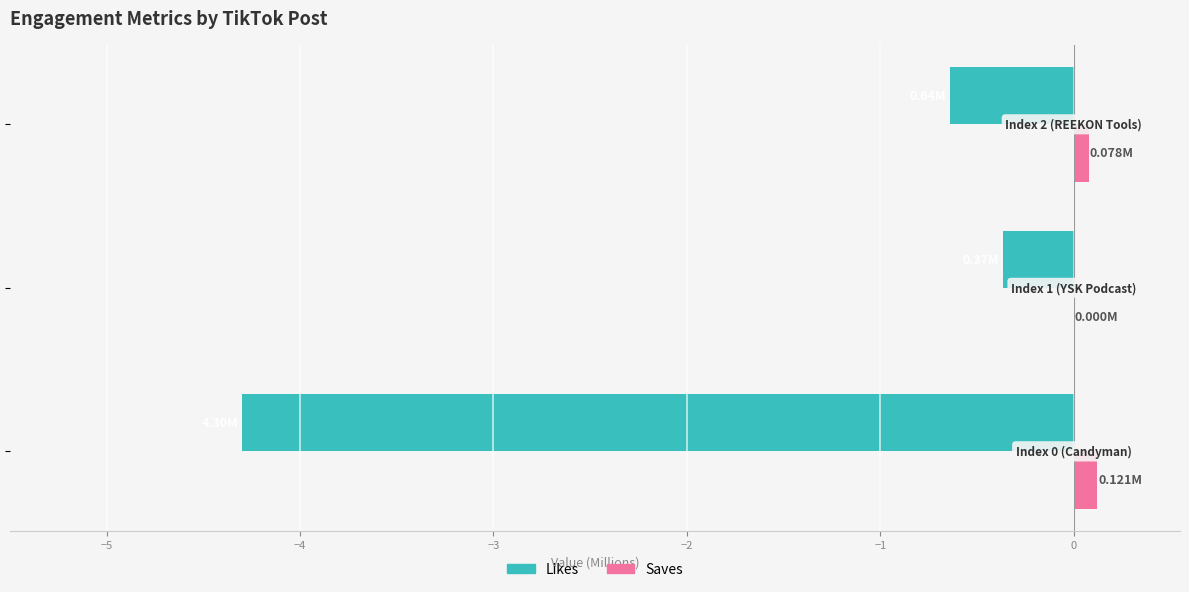

What is the sum of all Likes values?

-5.3